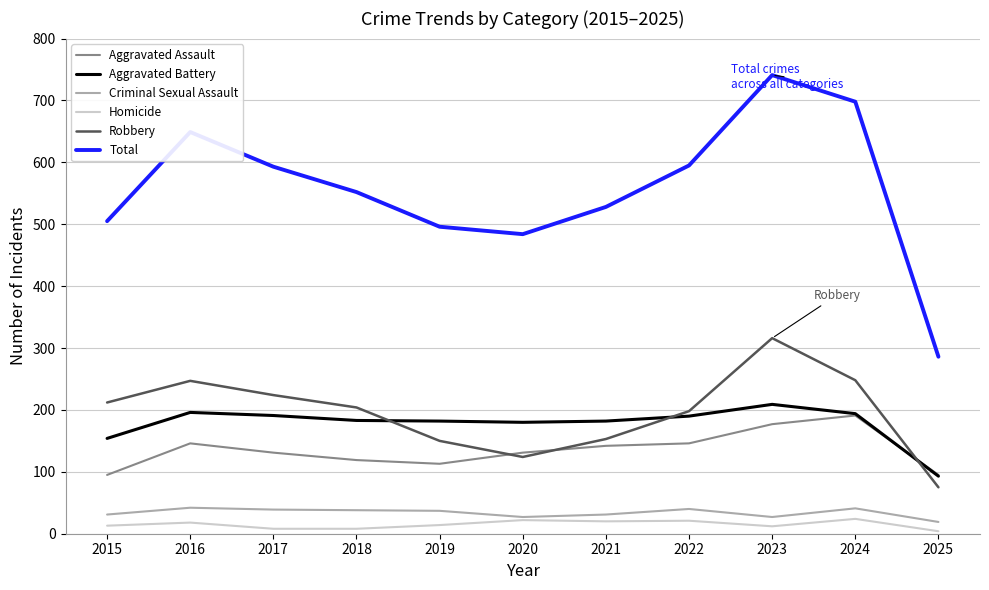

Is the value of Homicide at 2020 greater than the value of Criminal Sexual Assault at 2021?

No